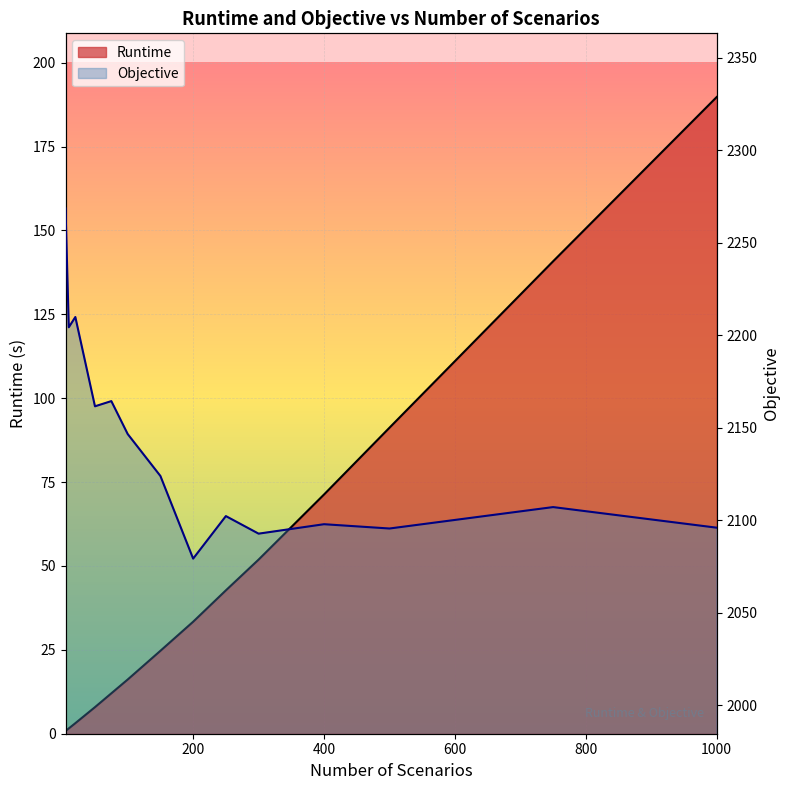

What is the value of the Objective point at the 10th from the left?

2092.8